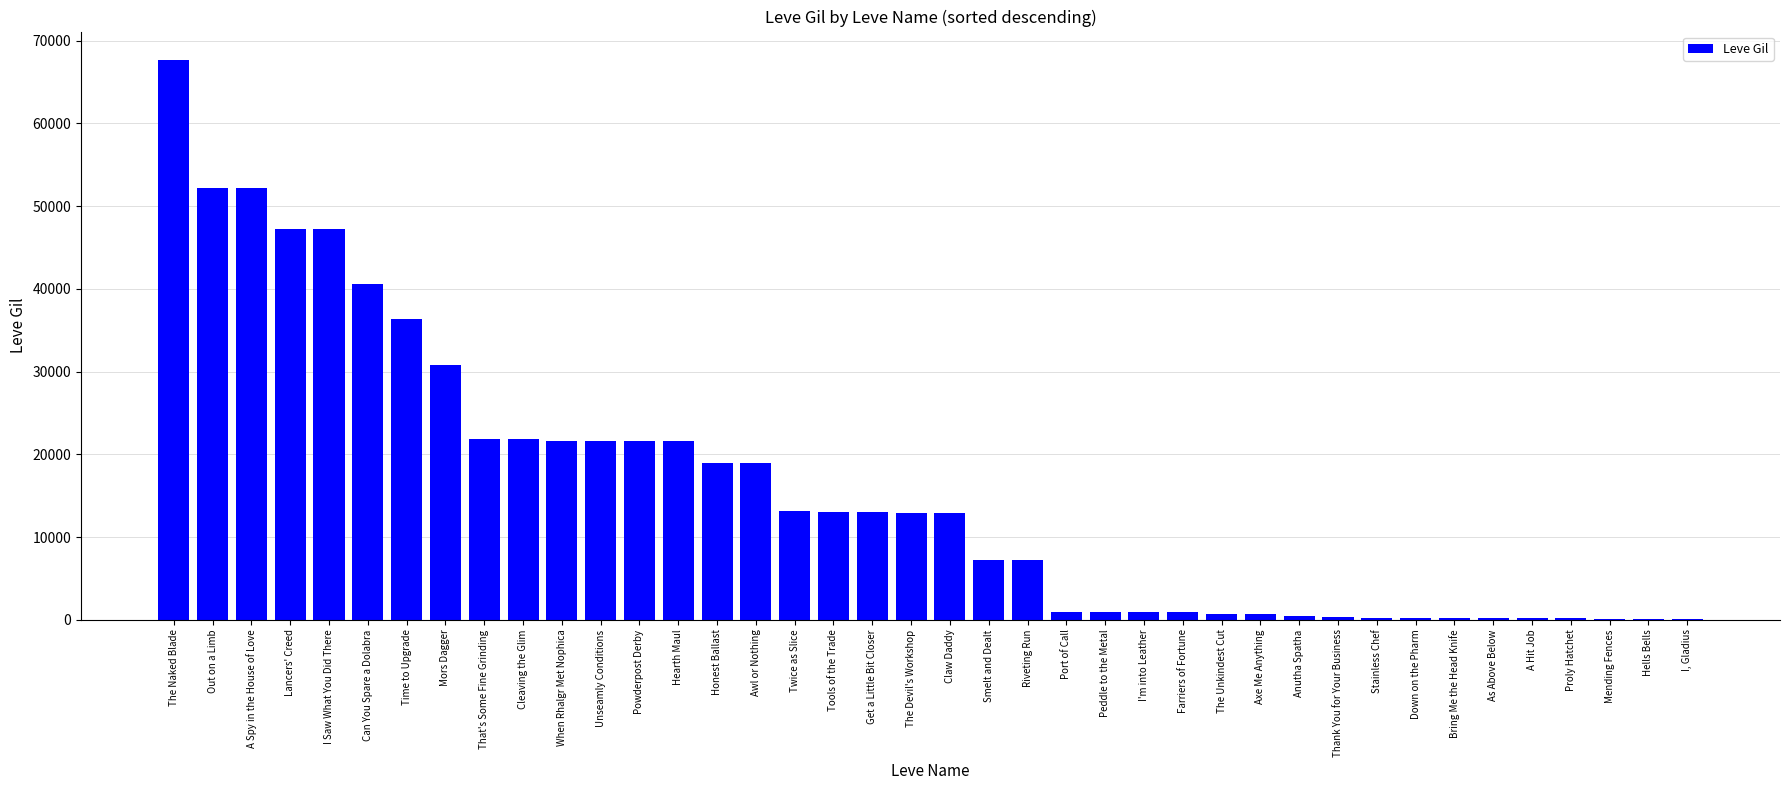

Between Cleaving the Glim and Hells Bells, which is larger?

Cleaving the Glim